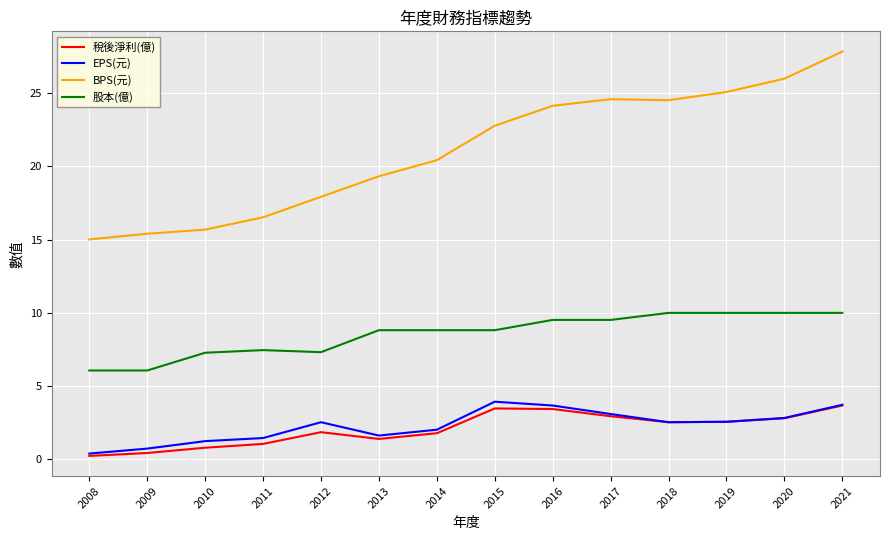

Does the chart display data point markers on the line(s)?

No